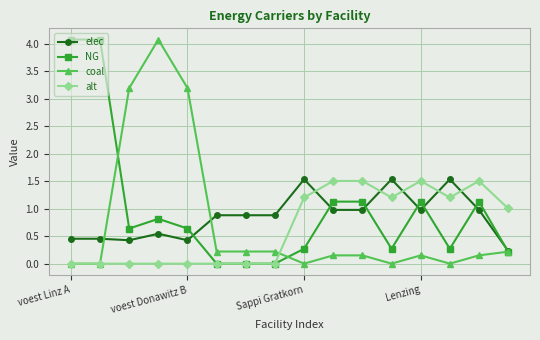

True or false: elec has more than 2 interior local peaks.

True